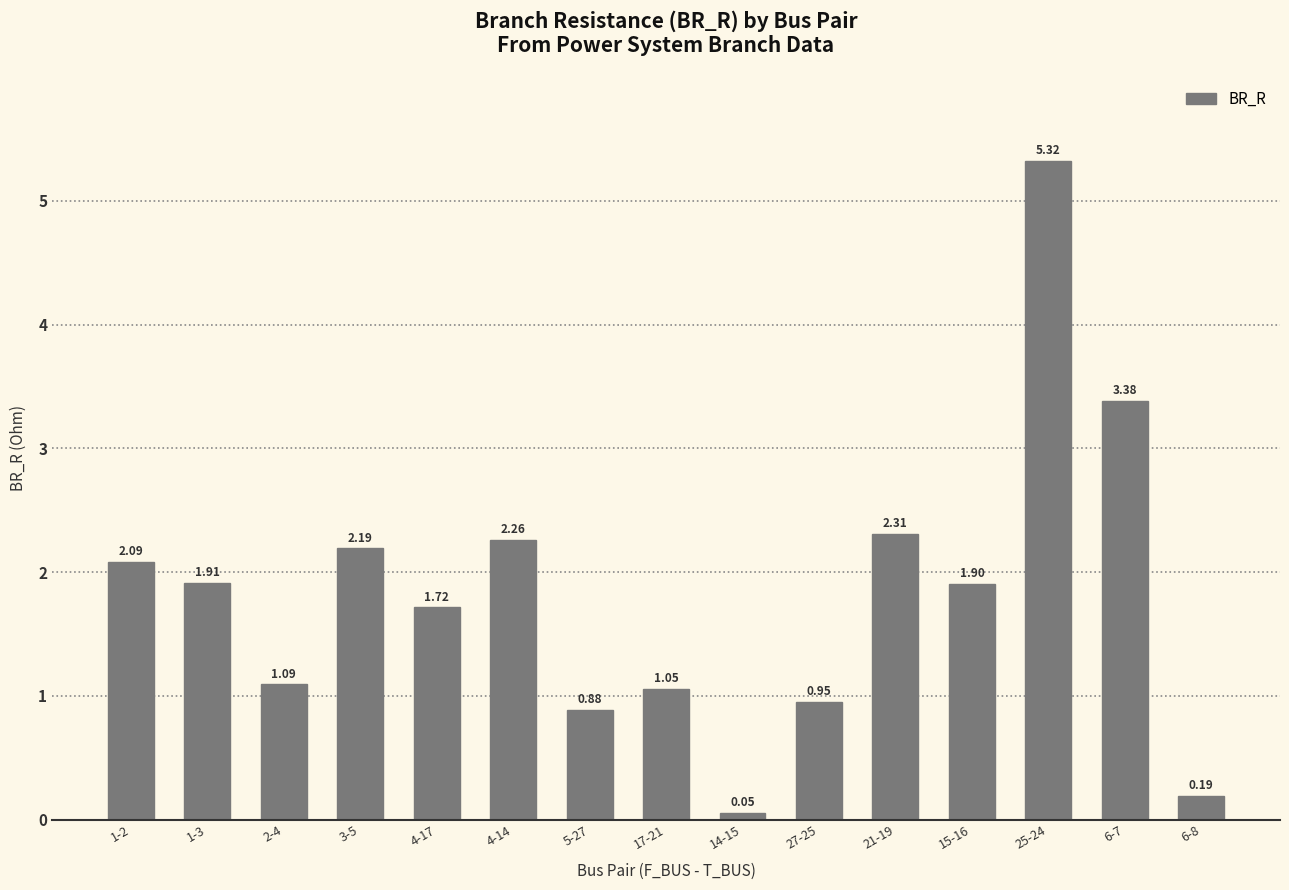

What position from the right is 4-14?

10